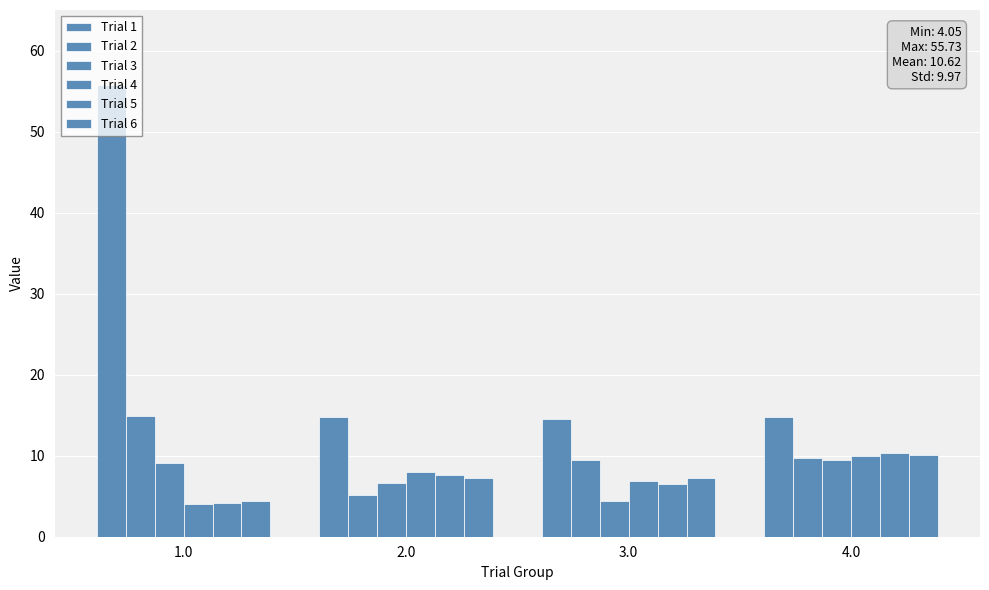

How many distinct data groups are displayed?

6